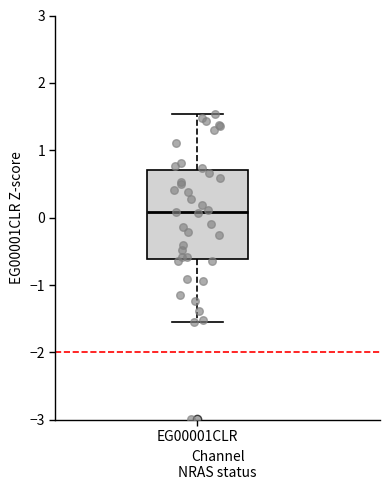

Where does the upper whisker of the box for EG00001CLR end on the y-axis? The values are not printed on the chart, so give them approximately, as read against the axis.

1.5